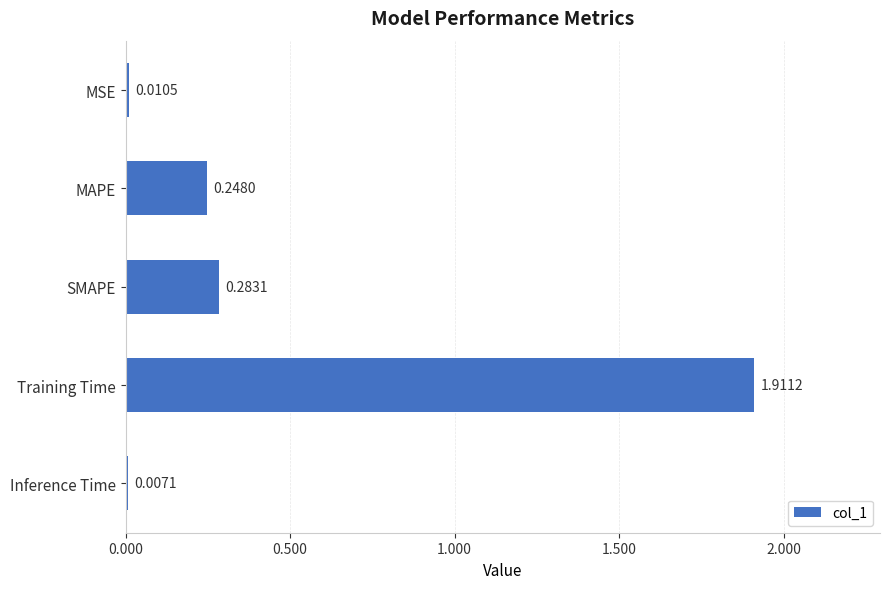

Which has a higher value, SMAPE or Inference Time?

SMAPE